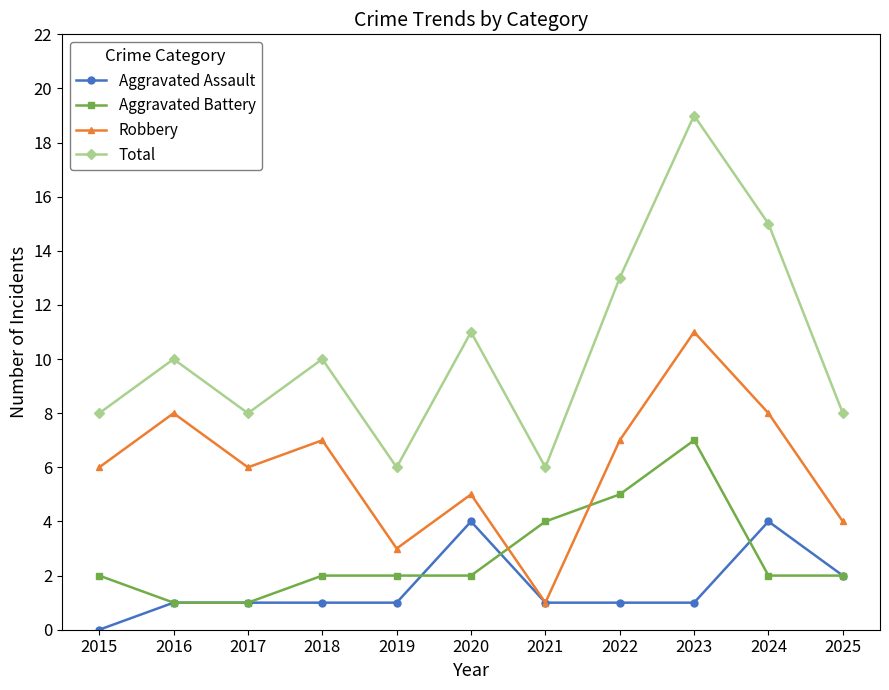

True or false: Aggravated Battery has more than 2 points higher than both neighbors.

False